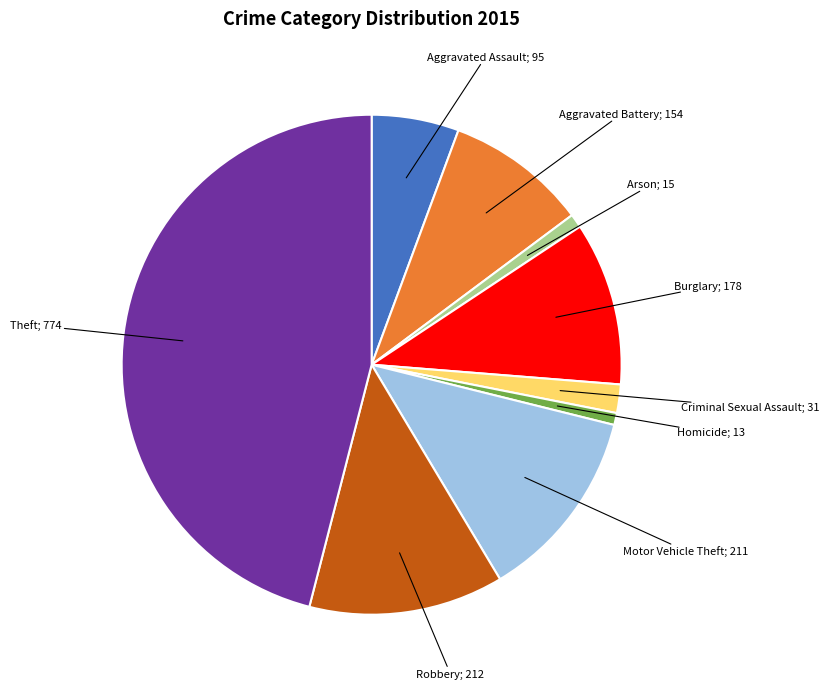

Does any single category account for the majority?

No